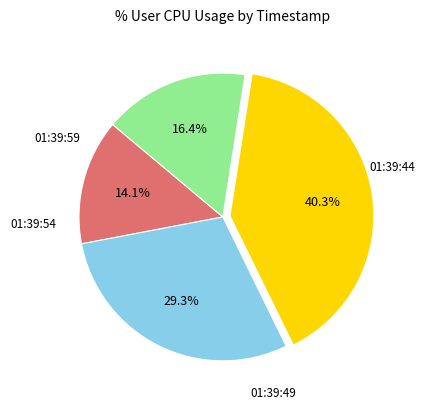

Is there any slice that represents more than half of the pie?

No